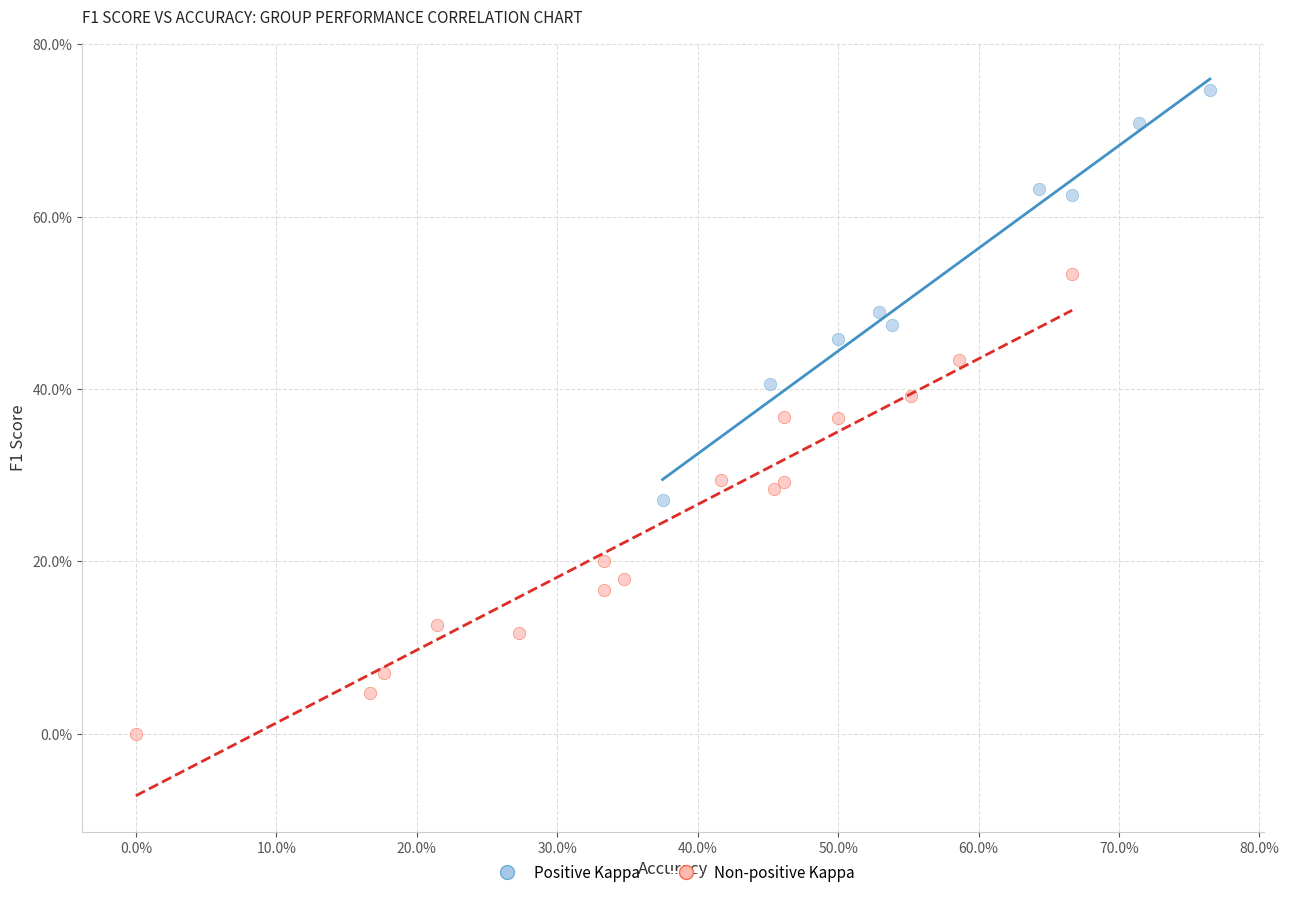

Which series contains the lowest Y value?

Non-positive Kappa